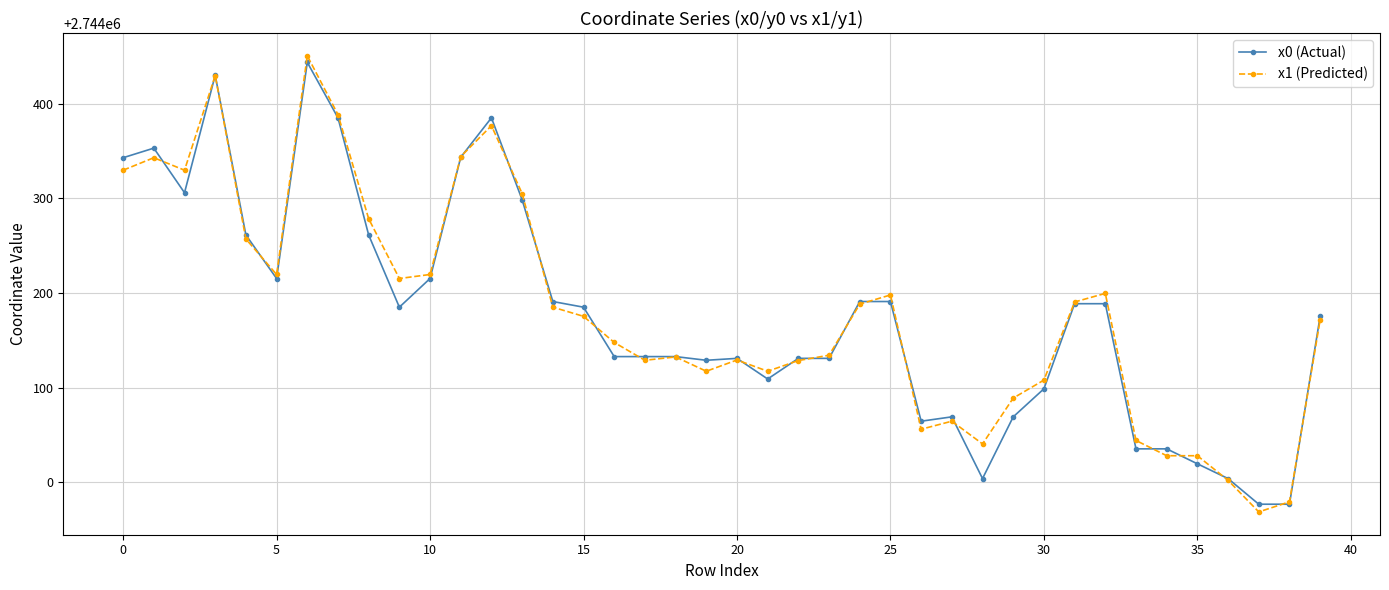

At how many categories does at least one series exceed 2744227?

11